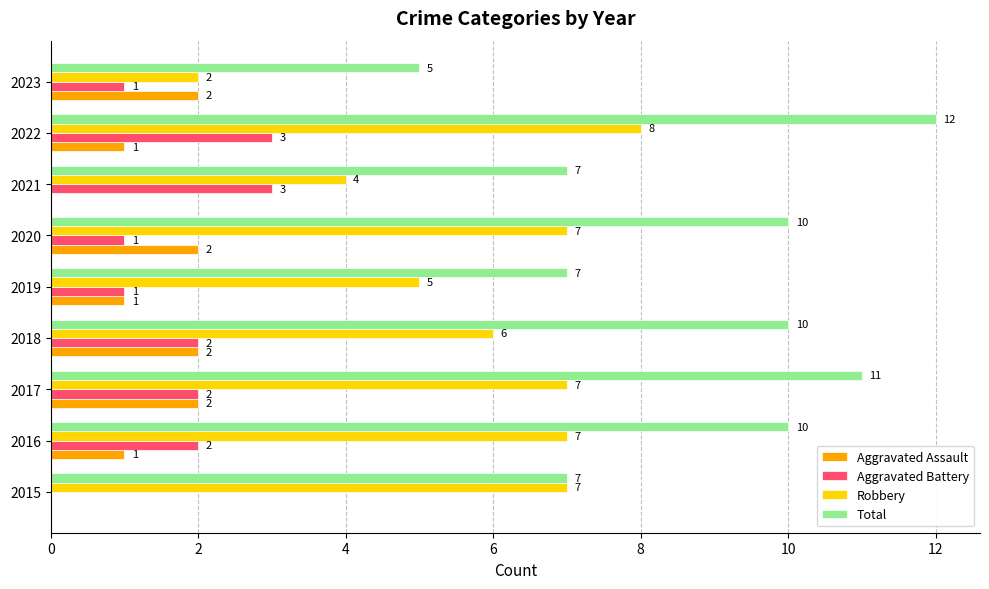

Read the Total value at 2021.

7